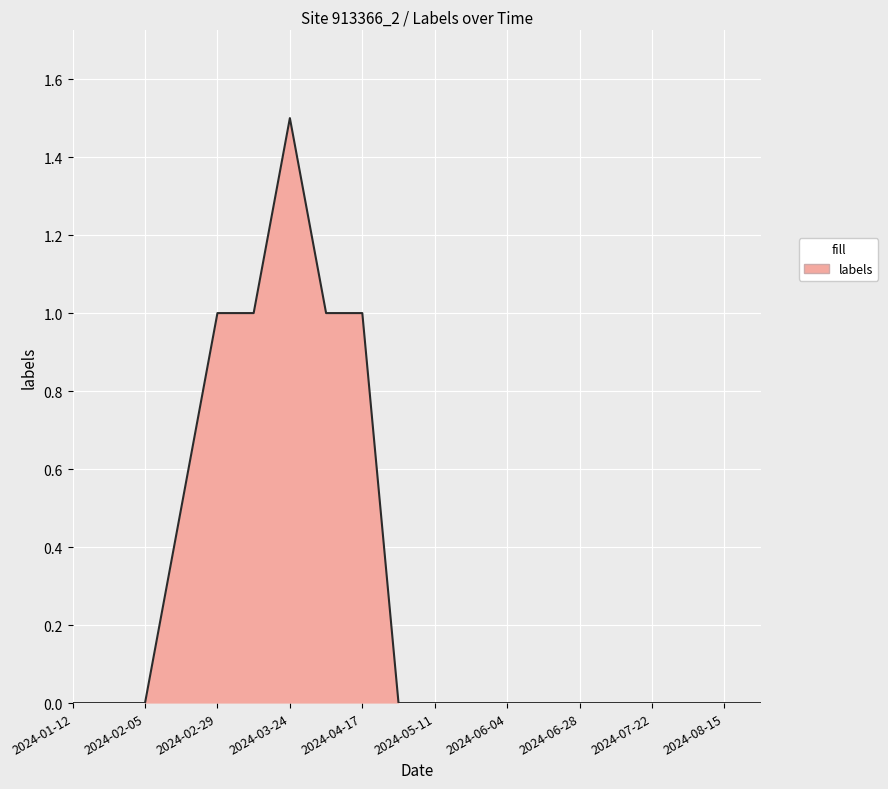

What is the maximum value shown in the chart?

1.5